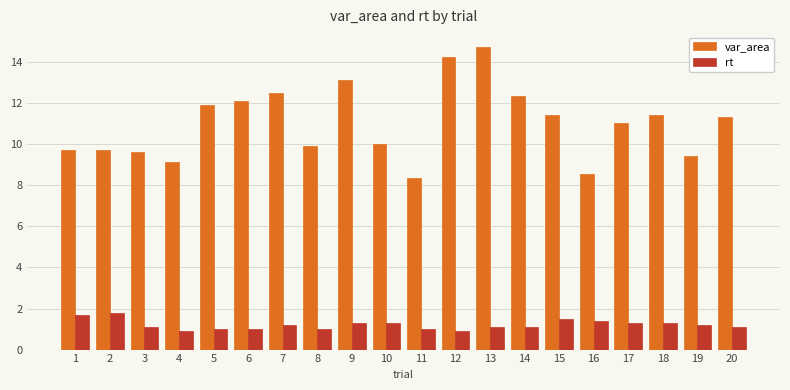

What is the value of the var_area bar at the 17th from the left?

11.0